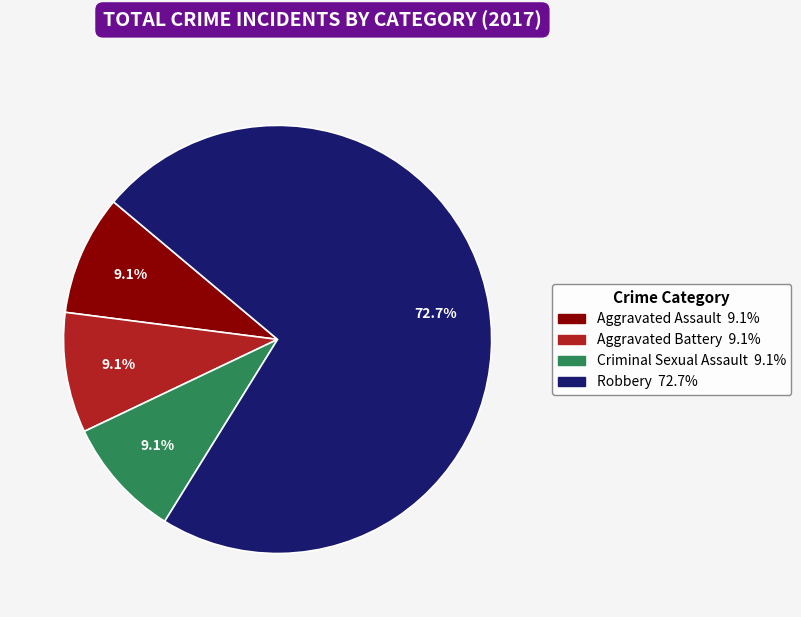

Does any single category account for the majority?

Yes